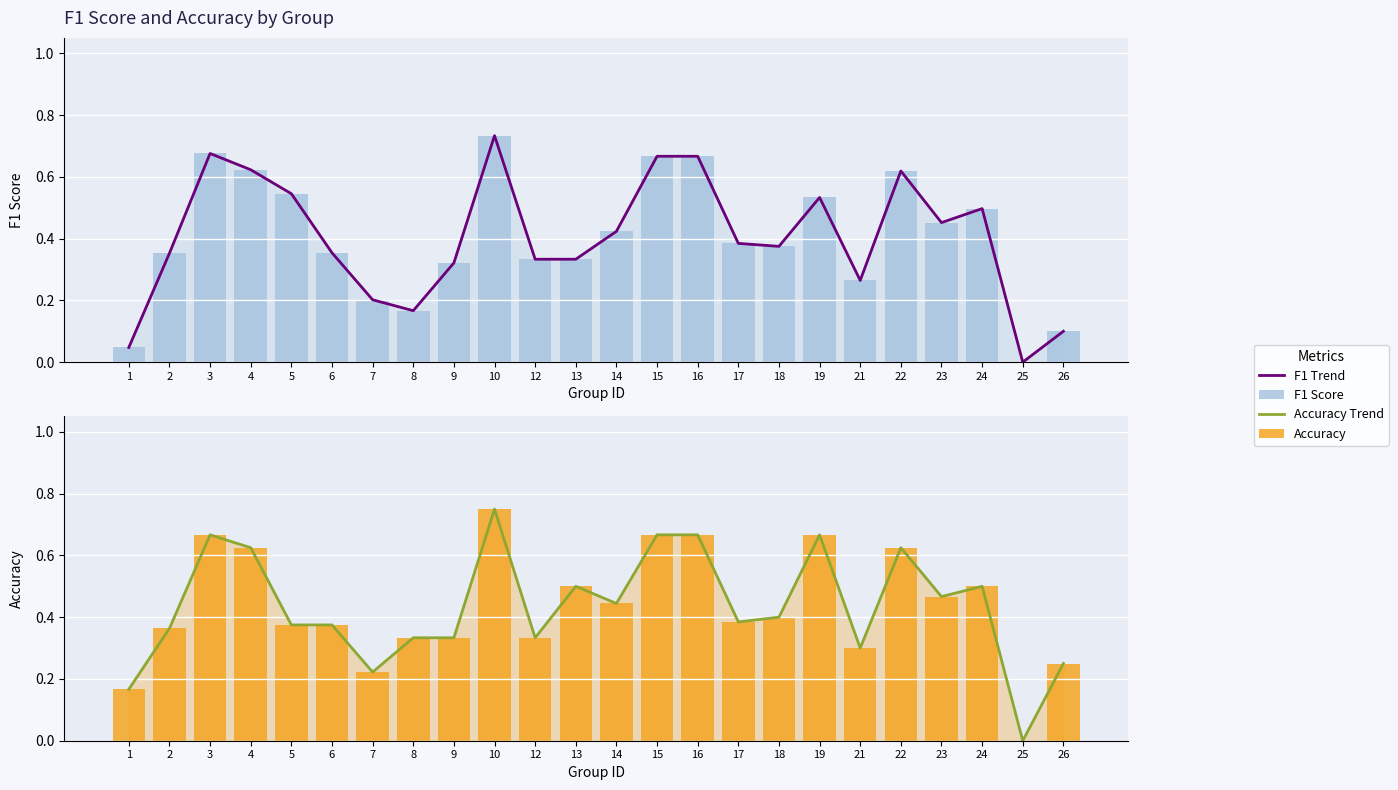

Reading left to right, what are all the values shown in this chart?

F1 Trend: 1=0.0	2=0.4	3=0.7	4=0.6	5=0.5	6=0.4	7=0.2	8=0.2	9=0.3	10=0.7	12=0.3	13=0.3	14=0.4	15=0.7	16=0.7	17=0.4	18=0.4	19=0.5	21=0.3	22=0.6	23=0.5	24=0.5	25=0.0	26=0.1
F1 Score: 1=0.0	2=0.4	3=0.7	4=0.6	5=0.5	6=0.4	7=0.2	8=0.2	9=0.3	10=0.7	12=0.3	13=0.3	14=0.4	15=0.7	16=0.7	17=0.4	18=0.4	19=0.5	21=0.3	22=0.6	23=0.5	24=0.5	25=0.0	26=0.1
Accuracy Trend: 1=0.2	2=0.4	3=0.7	4=0.6	5=0.4	6=0.4	7=0.2	8=0.3	9=0.3	10=0.8	12=0.3	13=0.5	14=0.4	15=0.7	16=0.7	17=0.4	18=0.4	19=0.7	21=0.3	22=0.6	23=0.5	24=0.5	25=0.0	26=0.2
Accuracy: 1=0.2	2=0.4	3=0.7	4=0.6	5=0.4	6=0.4	7=0.2	8=0.3	9=0.3	10=0.8	12=0.3	13=0.5	14=0.4	15=0.7	16=0.7	17=0.4	18=0.4	19=0.7	21=0.3	22=0.6	23=0.5	24=0.5	25=0.0	26=0.2